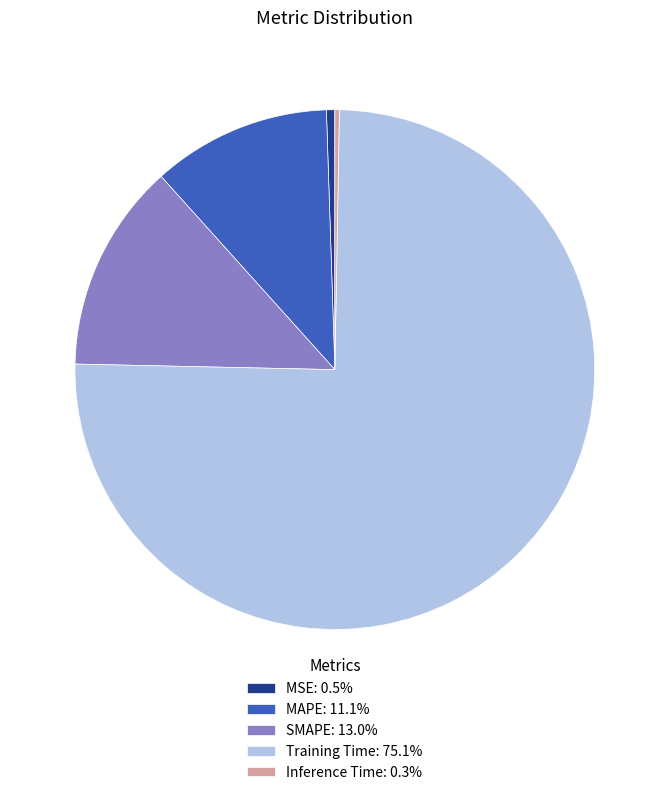

Does any single category account for the majority?

Yes